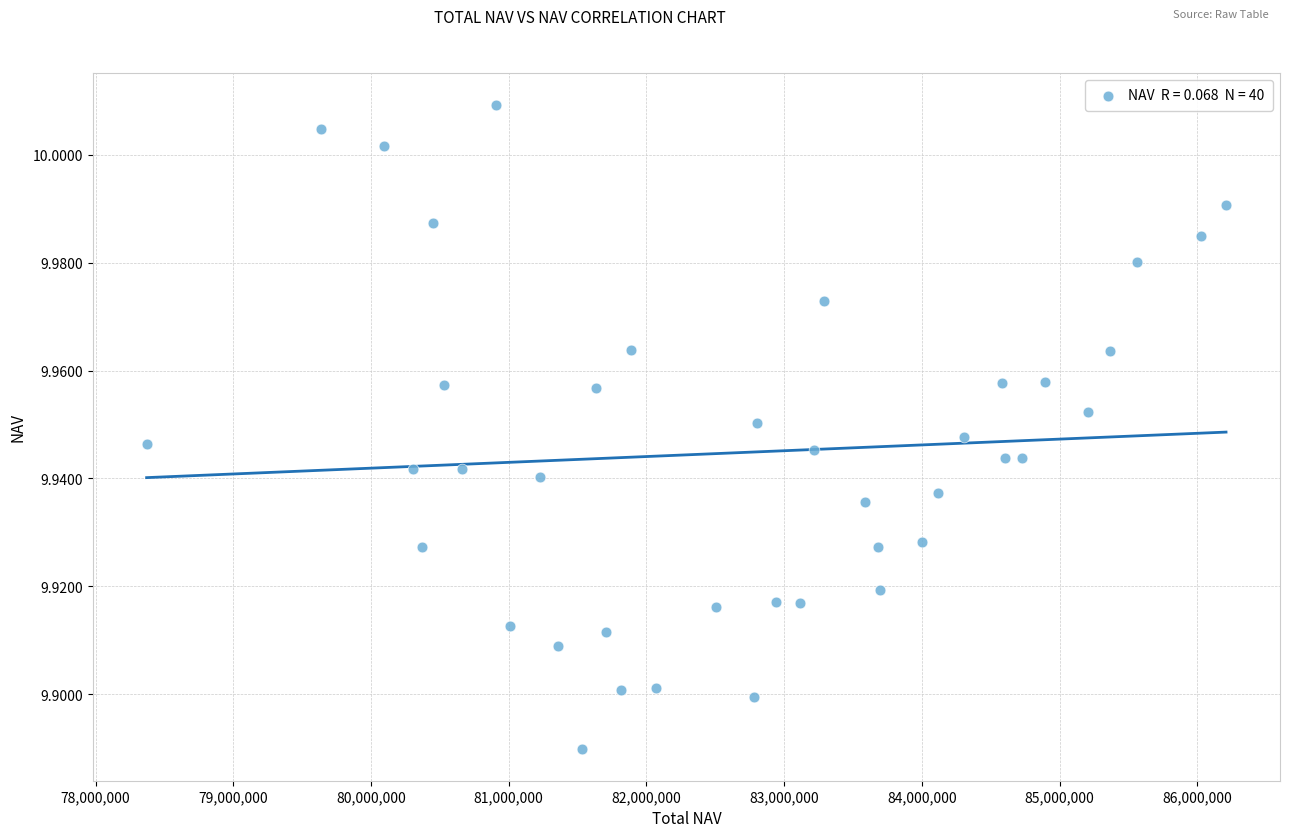

What is the range of X values (max minus min)?

7836283.7